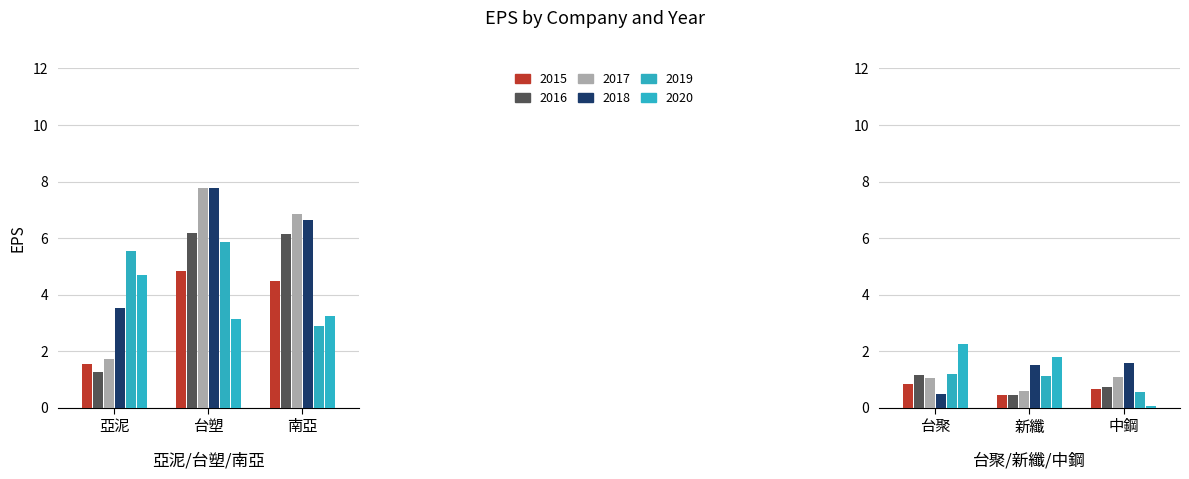

What is the difference between the second highest and second lowest values in the 新纖 series?

1.1